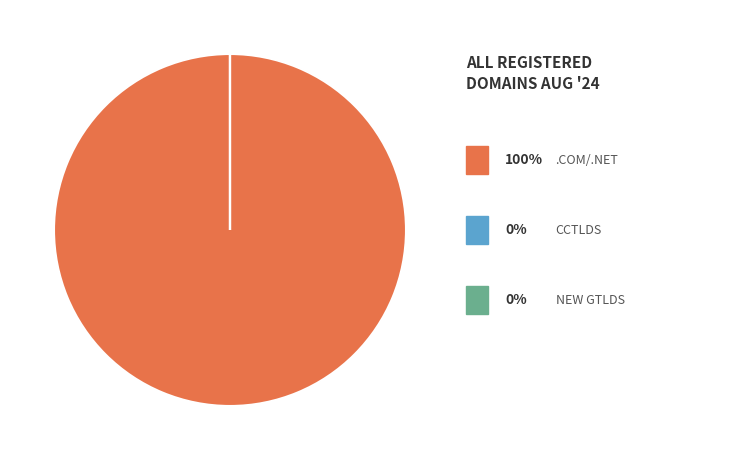

Does any single category account for the majority?

Yes